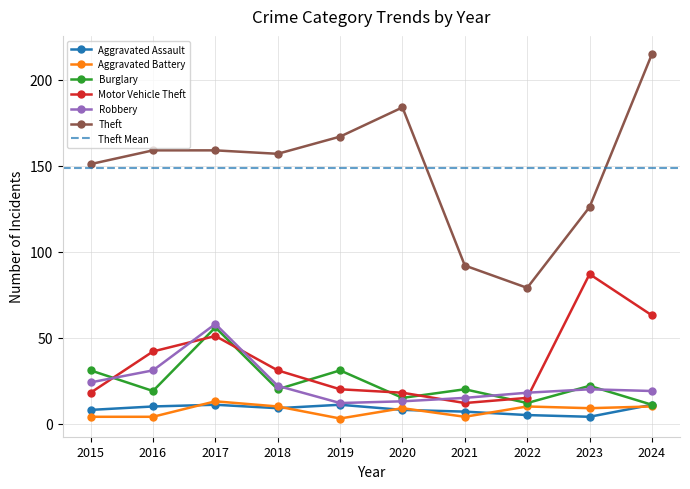

True or false: Motor Vehicle Theft and Aggravated Battery intersect in this chart.

False